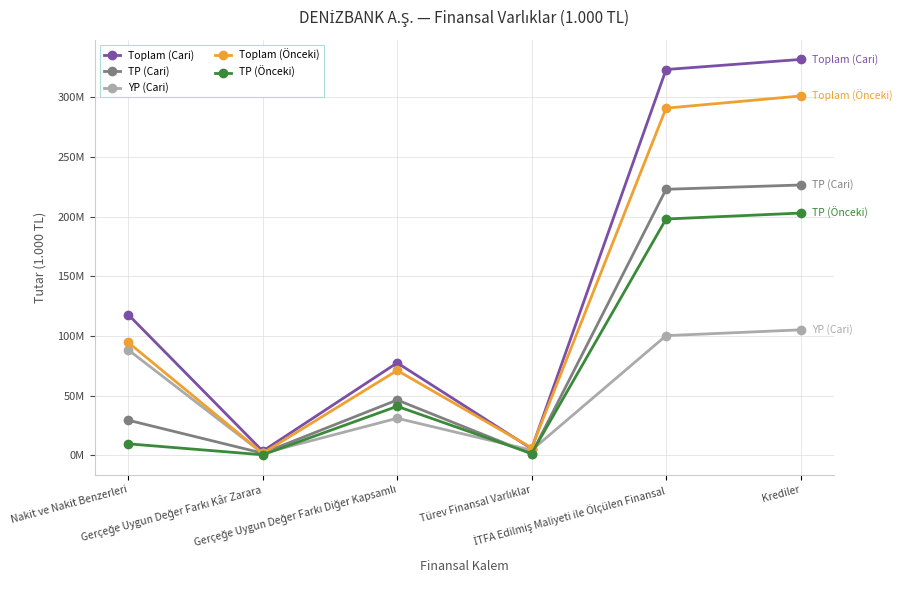

Reading right to left, transcribe all the data shown in this chart.

Toplam (Cari): Krediler=331673792	İTFA Edilmiş Maliyeti ile Ölçülen Finansal=323222706	Türev Finansal Varlıklar=5572638	Gerçeğe Uygun Değer Farkı Diğer Kapsamlı=77531100	Gerçeğe Uygun Değer Farkı Kâr Zarara=3561377	Nakit ve Nakit Benzerleri=117911735
TP (Cari): Krediler=226497612	İTFA Edilmiş Maliyeti ile Ölçülen Finansal=222905181	Türev Finansal Varlıklar=1225844	Gerçeğe Uygun Değer Farkı Diğer Kapsamlı=46423512	Gerçeğe Uygun Değer Farkı Kâr Zarara=1853932	Nakit ve Nakit Benzerleri=29493505
YP (Cari): Krediler=105176180	İTFA Edilmiş Maliyeti ile Ölçülen Finansal=100317525	Türev Finansal Varlıklar=4346794	Gerçeğe Uygun Değer Farkı Diğer Kapsamlı=31107588	Gerçeğe Uygun Değer Farkı Kâr Zarara=1707445	Nakit ve Nakit Benzerleri=88418230
Toplam (Önceki): Krediler=301067960	İTFA Edilmiş Maliyeti ile Ölçülen Finansal=290864503	Türev Finansal Varlıklar=6390571	Gerçeğe Uygun Değer Farkı Diğer Kapsamlı=71157944	Gerçeğe Uygun Değer Farkı Kâr Zarara=1849482	Nakit ve Nakit Benzerleri=94601572
TP (Önceki): Krediler=202982205	İTFA Edilmiş Maliyeti ile Ölçülen Finansal=198007638	Türev Finansal Varlıklar=1594426	Gerçeğe Uygun Değer Farkı Diğer Kapsamlı=41116476	Gerçeğe Uygun Değer Farkı Kâr Zarara=517334	Nakit ve Nakit Benzerleri=9700546